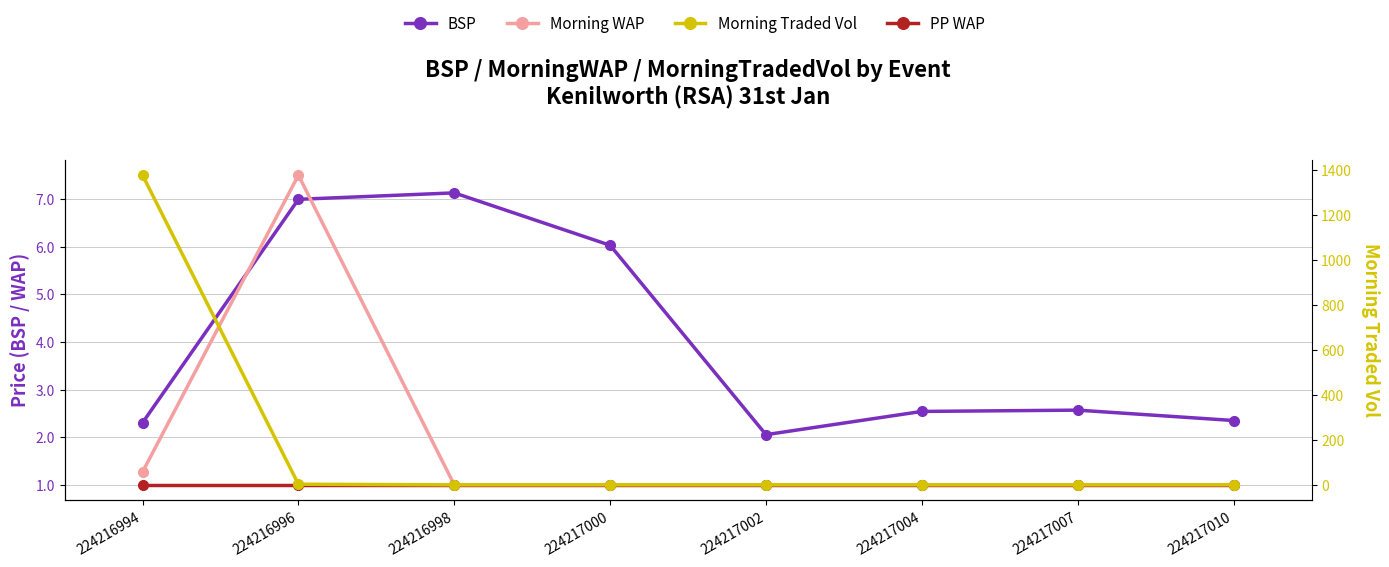

How many data points does each series have?

8